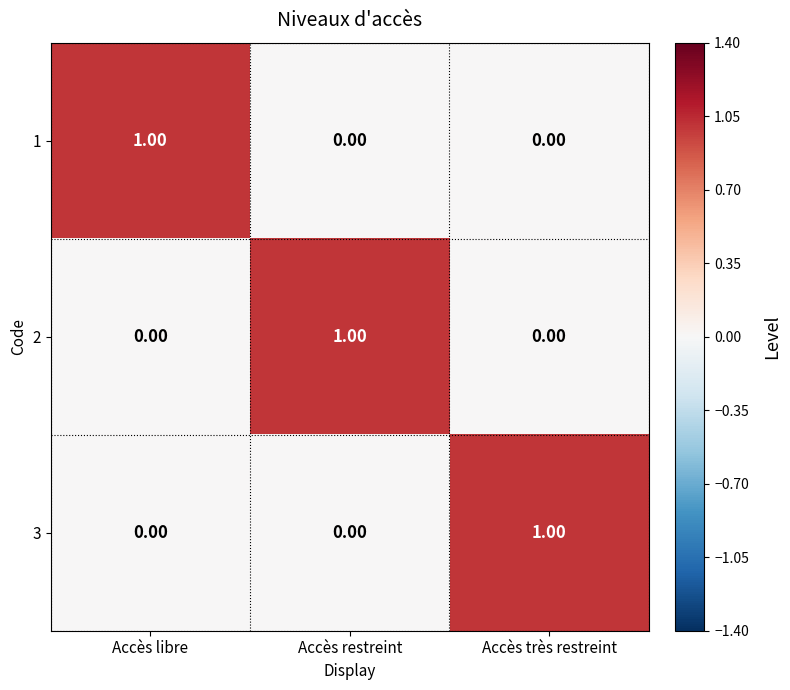

Which category has the highest value in the 3 series?

Accès très restreint